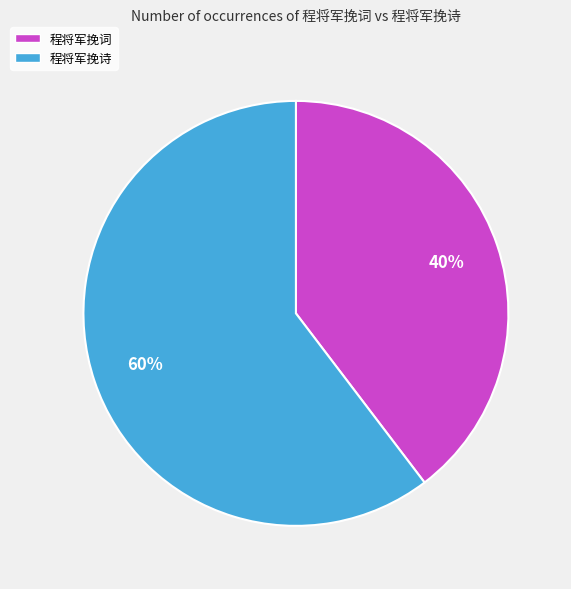

Between 程将军挽词 and 程将军挽诗, which is larger?

程将军挽诗